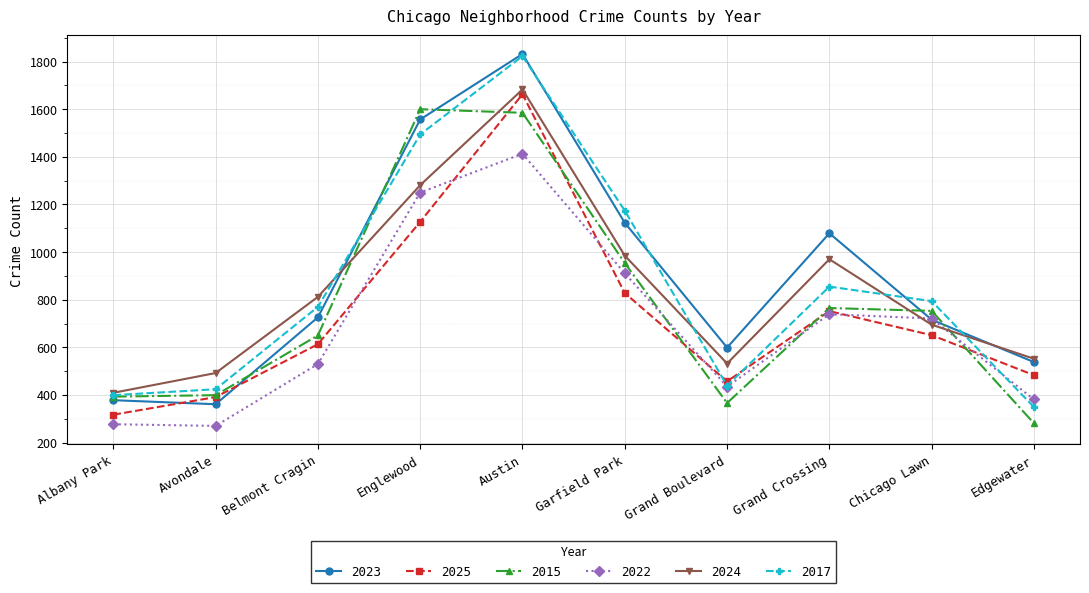

What is the maximum value shown in the chart?

1832